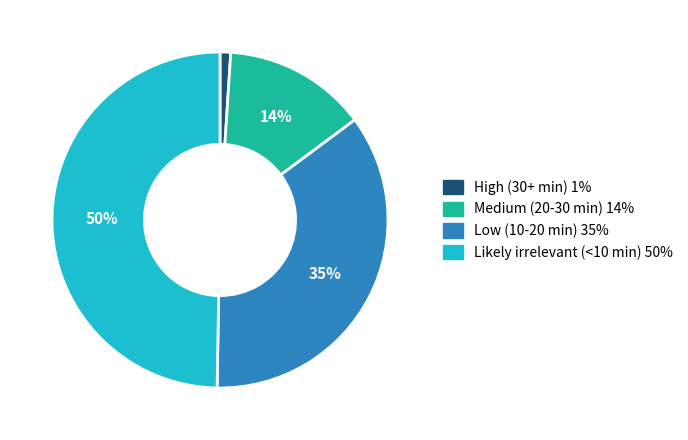

To the nearest percent, what portion does Low (10-20 min) represent?

35%